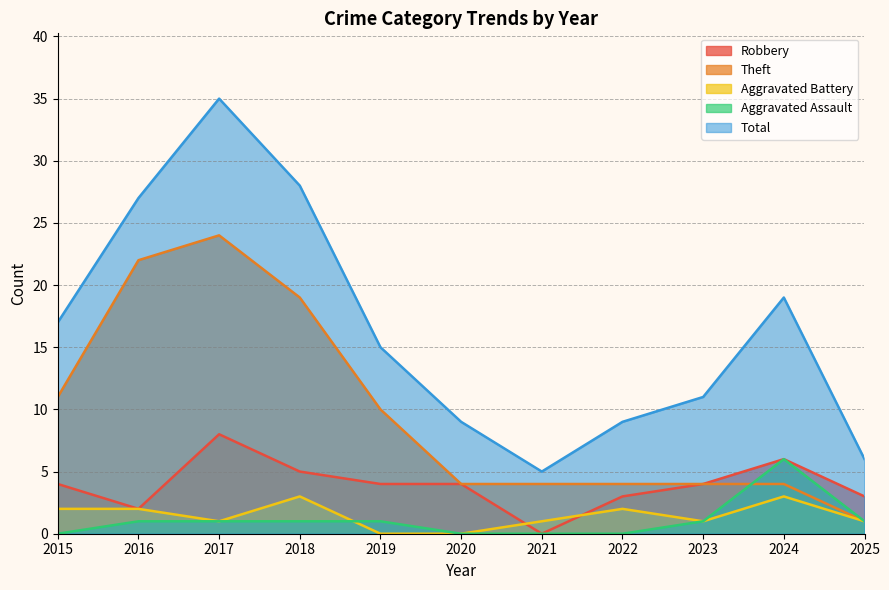

What are all the series names shown in the legend?

Robbery, Theft, Aggravated Battery, Aggravated Assault, Total